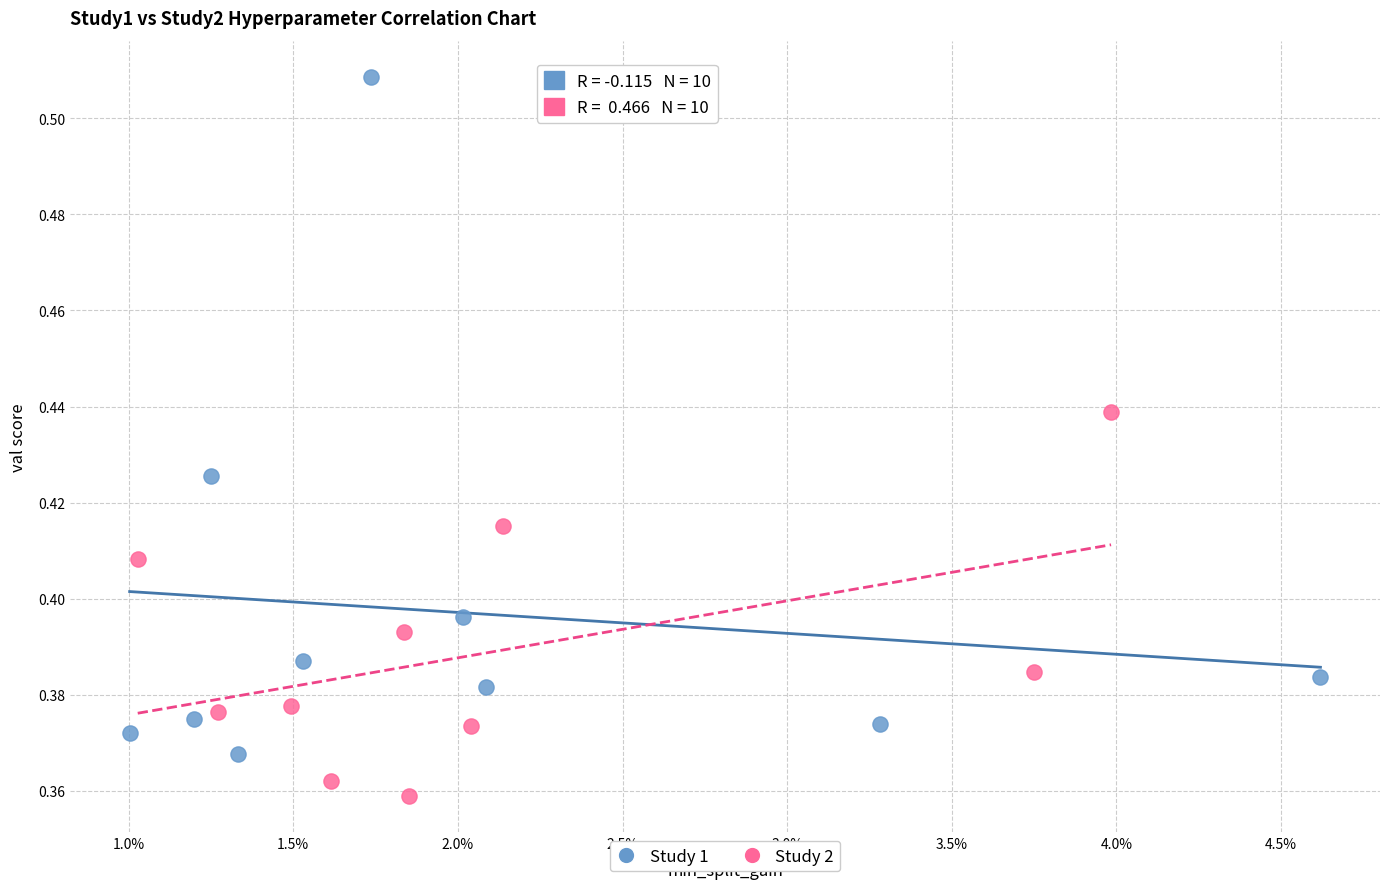

Which series reaches the maximum Y coordinate?

Study 1